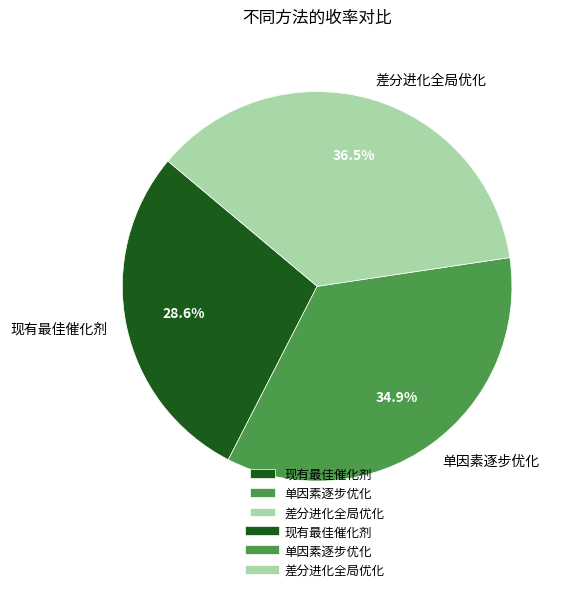

Is it true that 单因素逐步优化 is 35% of the pie?

True